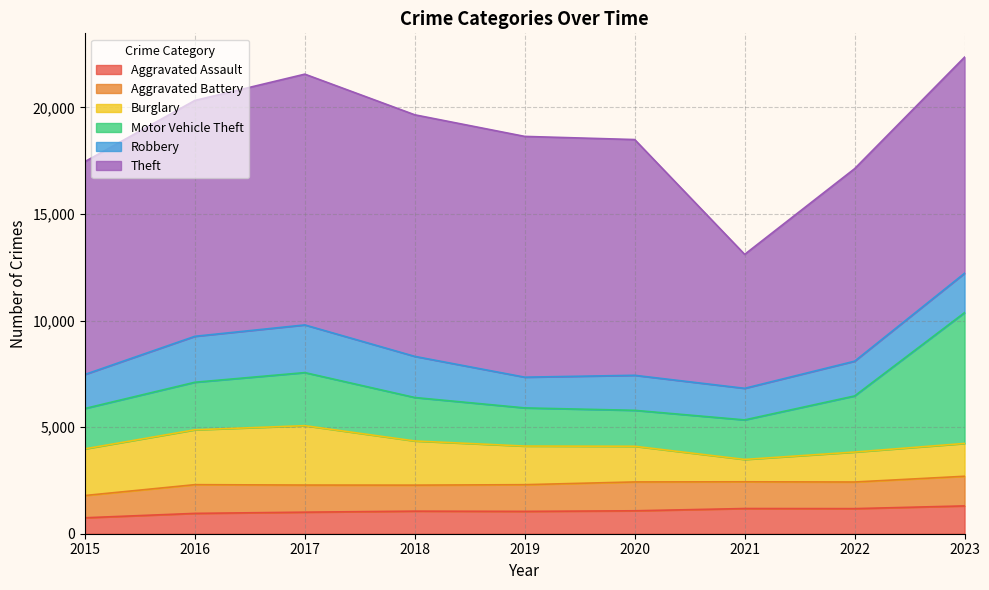

At which label is Theft closest to 9023?

2022